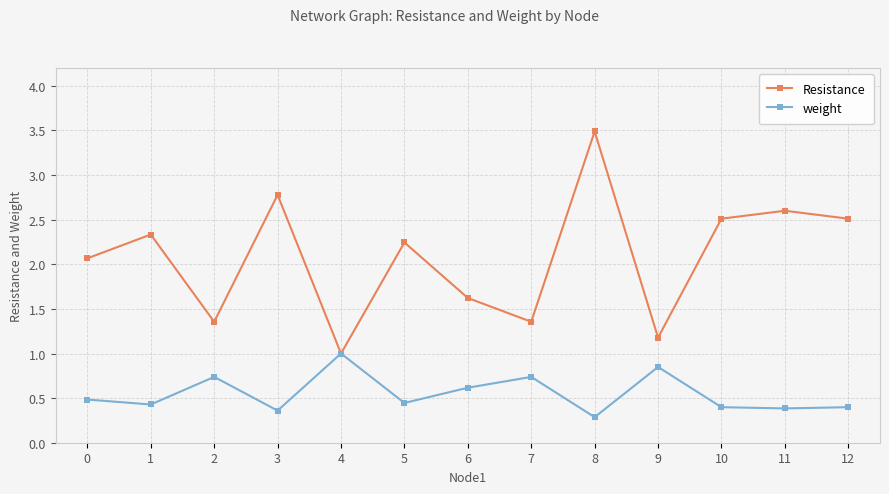

The Resistance series shows 1.5 at 10. True or false?

False